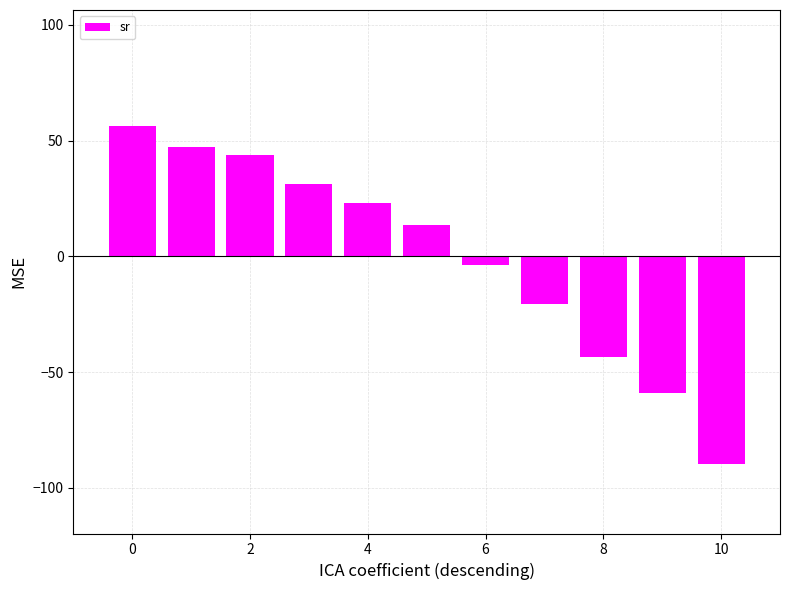

What is the greatest value displayed?

56.5